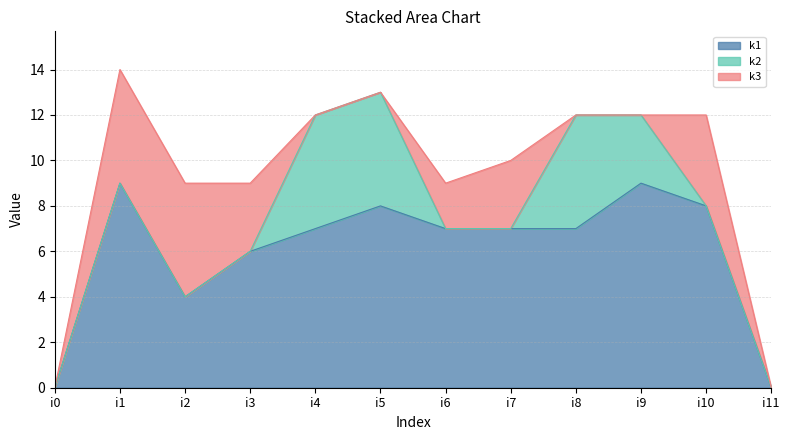

Count the k3 values in the range 0 to 4.

10